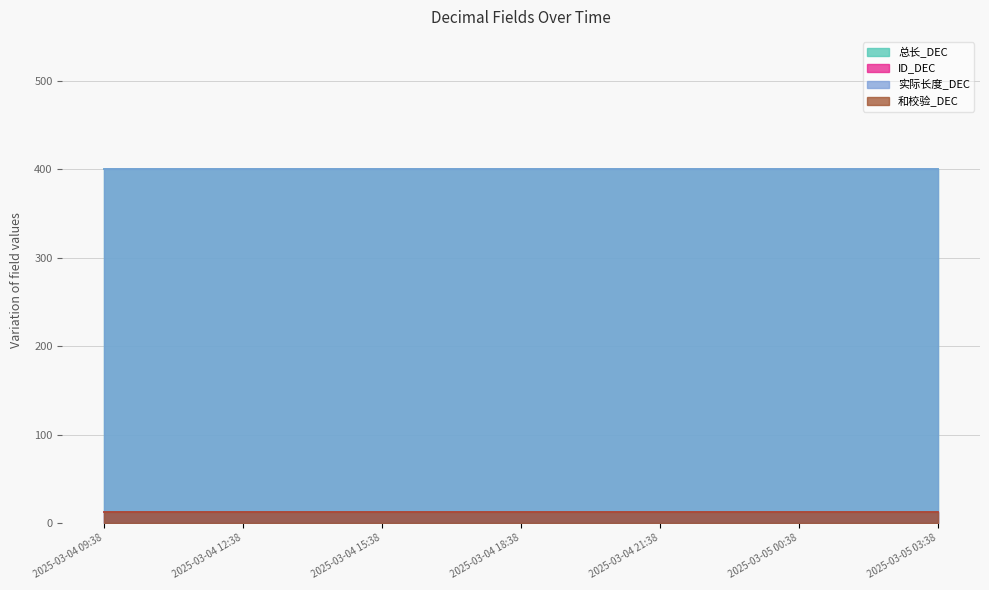

Reading right to left, list all the values displayed in this chart.

总长_DEC: 2025-03-05 03:38=400	2025-03-05 02:38=400	2025-03-05 01:38=400	2025-03-05 00:38=400	2025-03-04 23:38=400	2025-03-04 22:38=400	2025-03-04 21:38=400	2025-03-04 20:38=400	2025-03-04 19:38=400	2025-03-04 18:38=400	2025-03-04 17:38=400	2025-03-04 16:38=400	2025-03-04 15:38=400	2025-03-04 14:38=400	2025-03-04 13:38=400	2025-03-04 12:38=400	2025-03-04 11:38=400	2025-03-04 10:38=400	2025-03-04 09:38=400
ID_DEC: 2025-03-05 03:38=13	2025-03-05 02:38=13	2025-03-05 01:38=13	2025-03-05 00:38=13	2025-03-04 23:38=13	2025-03-04 22:38=13	2025-03-04 21:38=13	2025-03-04 20:38=13	2025-03-04 19:38=13	2025-03-04 18:38=13	2025-03-04 17:38=13	2025-03-04 16:38=13	2025-03-04 15:38=13	2025-03-04 14:38=13	2025-03-04 13:38=13	2025-03-04 12:38=13	2025-03-04 11:38=13	2025-03-04 10:38=13	2025-03-04 09:38=13
实际长度_DEC: 2025-03-05 03:38=400	2025-03-05 02:38=400	2025-03-05 01:38=400	2025-03-05 00:38=400	2025-03-04 23:38=400	2025-03-04 22:38=400	2025-03-04 21:38=400	2025-03-04 20:38=400	2025-03-04 19:38=400	2025-03-04 18:38=400	2025-03-04 17:38=400	2025-03-04 16:38=400	2025-03-04 15:38=400	2025-03-04 14:38=400	2025-03-04 13:38=400	2025-03-04 12:38=400	2025-03-04 11:38=400	2025-03-04 10:38=400	2025-03-04 09:38=400
和校验_DEC: 2025-03-05 03:38=13	2025-03-05 02:38=13	2025-03-05 01:38=13	2025-03-05 00:38=13	2025-03-04 23:38=13	2025-03-04 22:38=13	2025-03-04 21:38=13	2025-03-04 20:38=13	2025-03-04 19:38=13	2025-03-04 18:38=13	2025-03-04 17:38=13	2025-03-04 16:38=13	2025-03-04 15:38=13	2025-03-04 14:38=13	2025-03-04 13:38=13	2025-03-04 12:38=13	2025-03-04 11:38=13	2025-03-04 10:38=13	2025-03-04 09:38=13